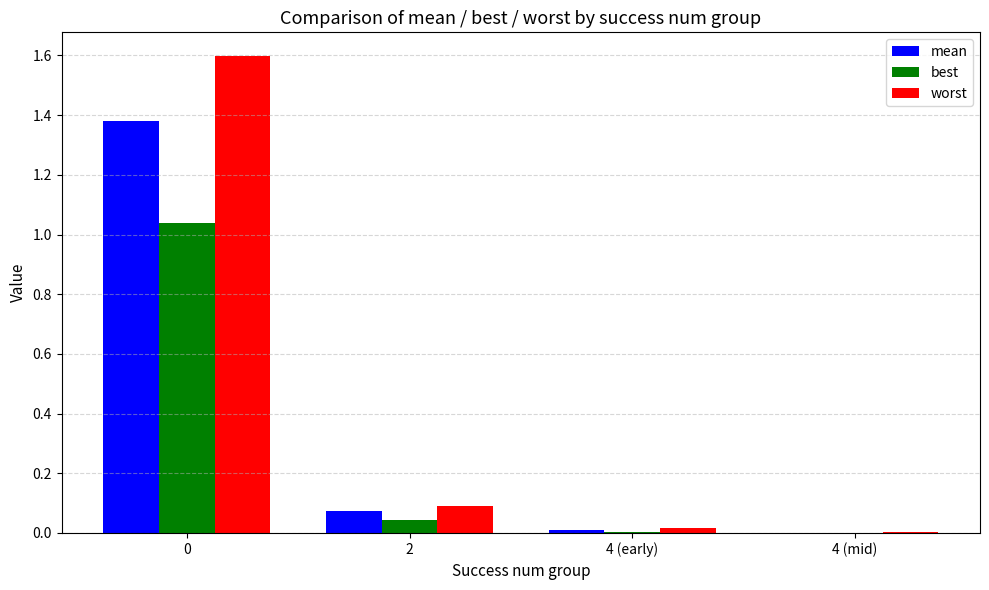

The value of worst at 4 (early) is 0.0. True or false?

True